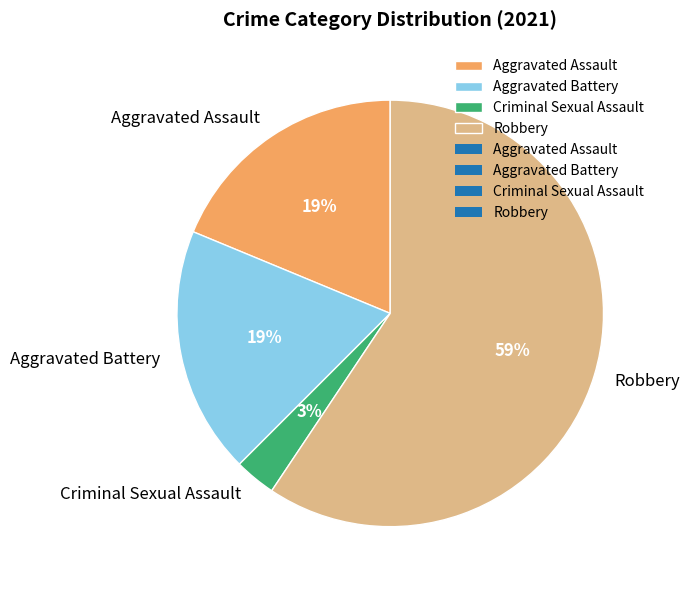

What is the ratio of the value at Aggravated Assault to the value at Robbery?

0.3